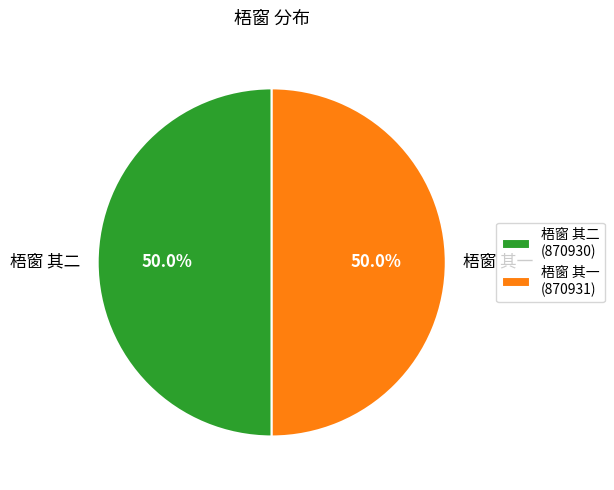

Count the number of slices in the pie.

2